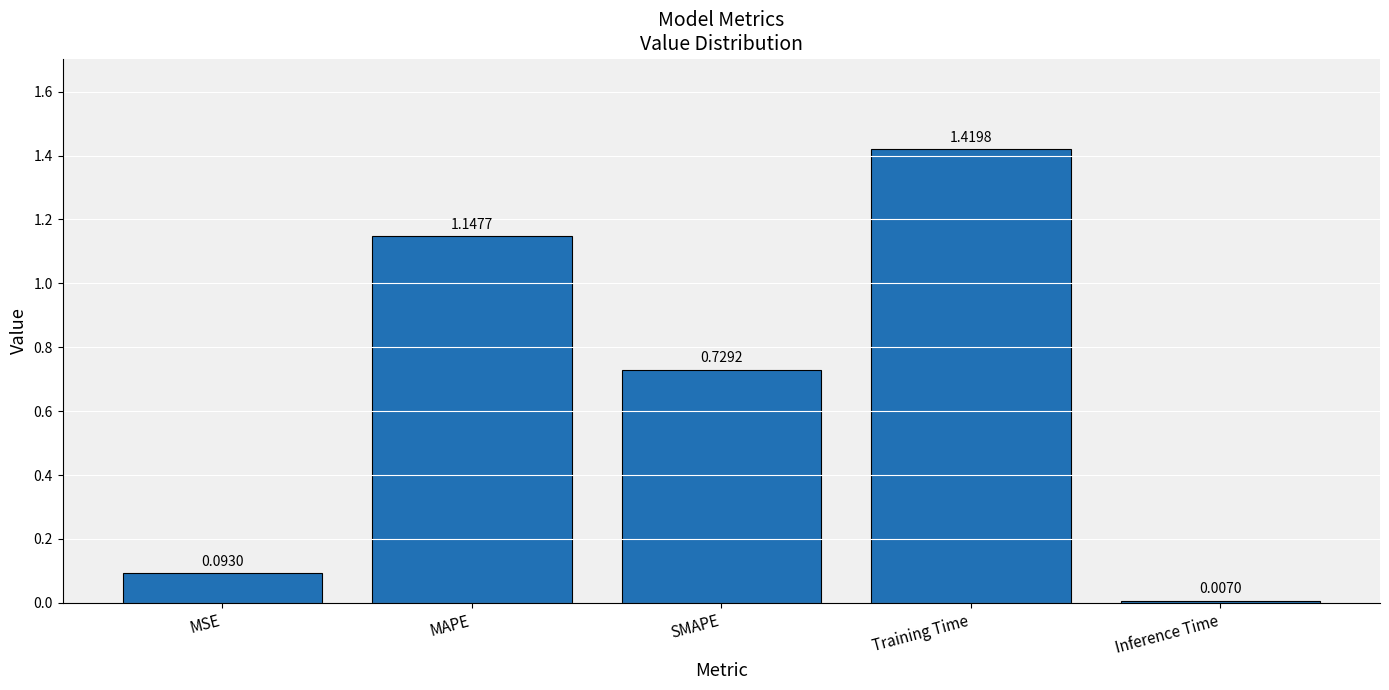

How many series are shown in this chart?

1